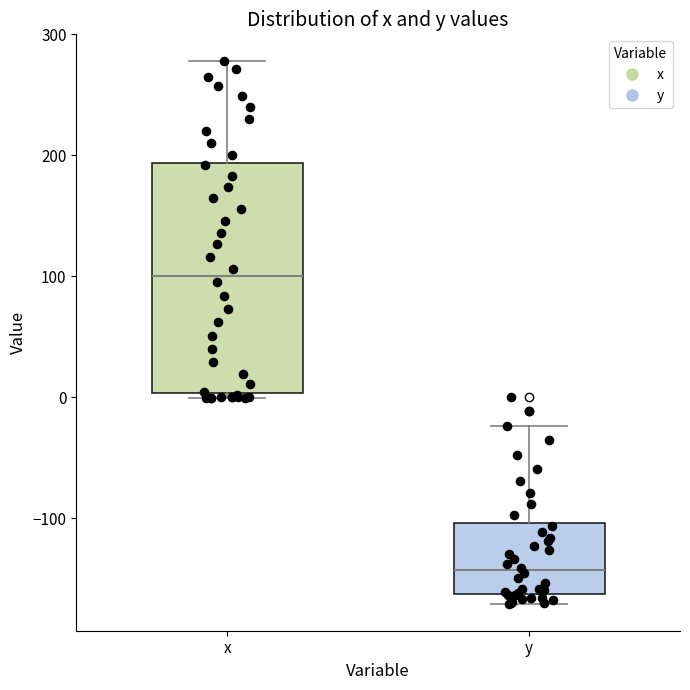

Which box has the lowest median line?

y